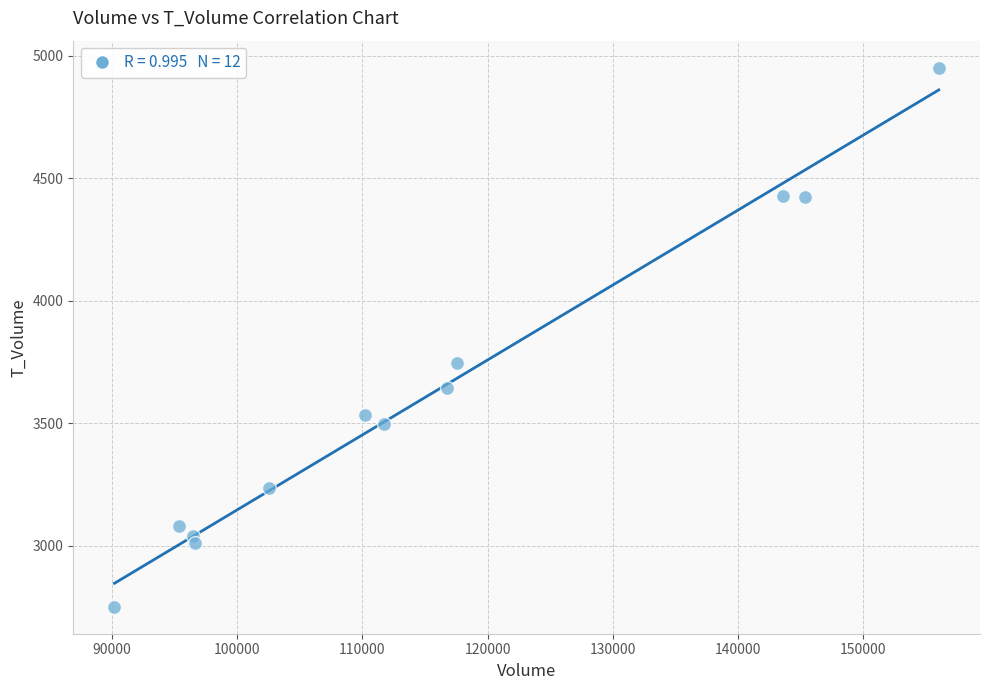

What is the range of X values (max minus min)?

65805